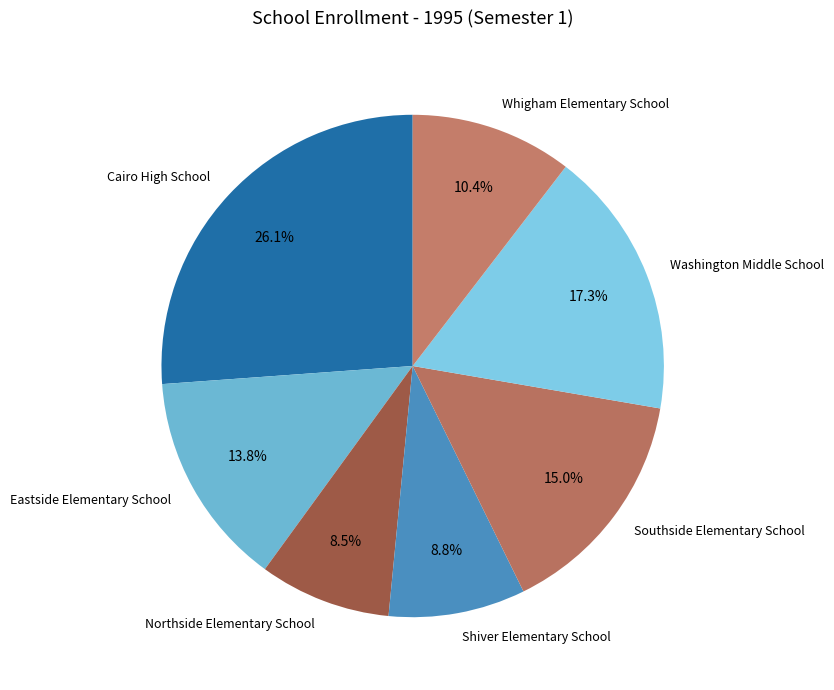

What is the total percentage of Northside Elementary School and Shiver Elementary School?

17.3%